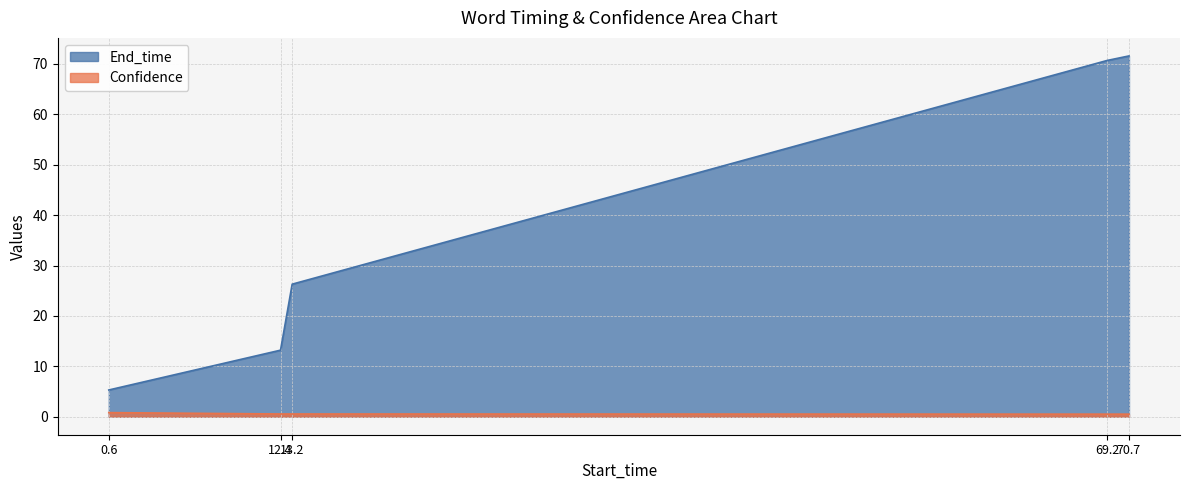

Reading left to right, list all the values displayed in this chart.

End_time: 0.6=5.3	12.4=13.2	13.2=26.3	69.2=70.7	70.7=71.6
Confidence: 0.6=0.8	12.4=0.5	13.2=0.5	69.2=0.5	70.7=0.5